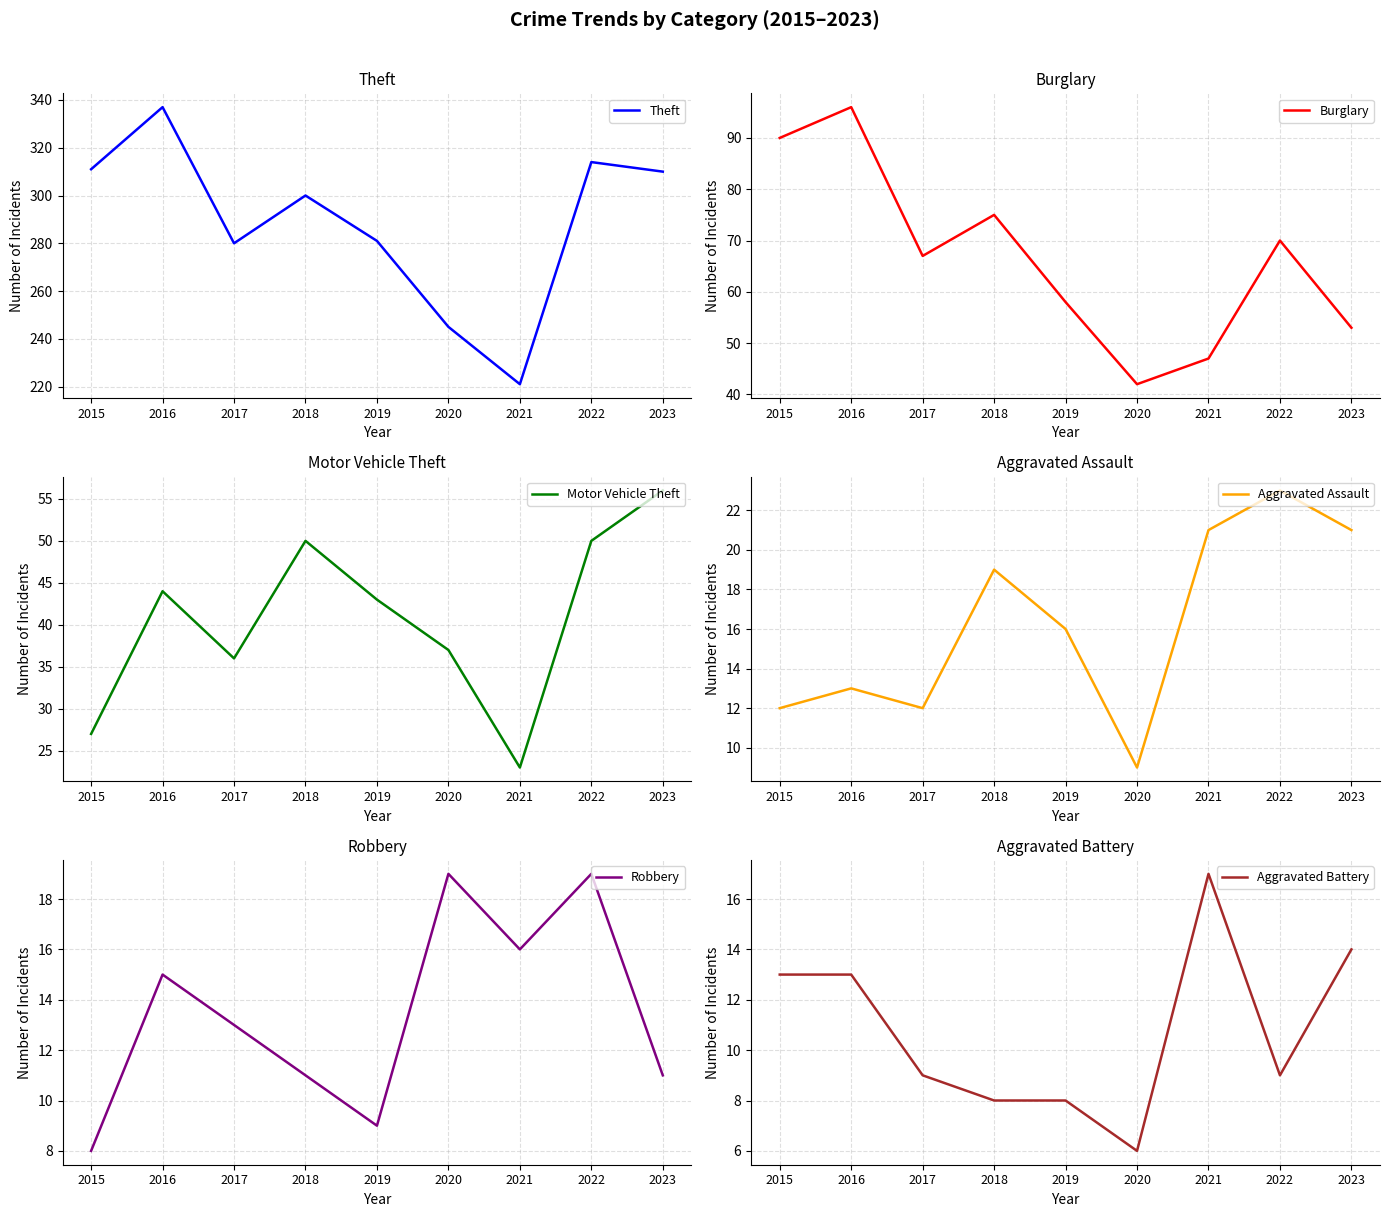

Rank the categories by Aggravated Battery value from highest to lowest.

2021, 2023, 2015, 2016, 2017, 2022, 2018, 2019, 2020